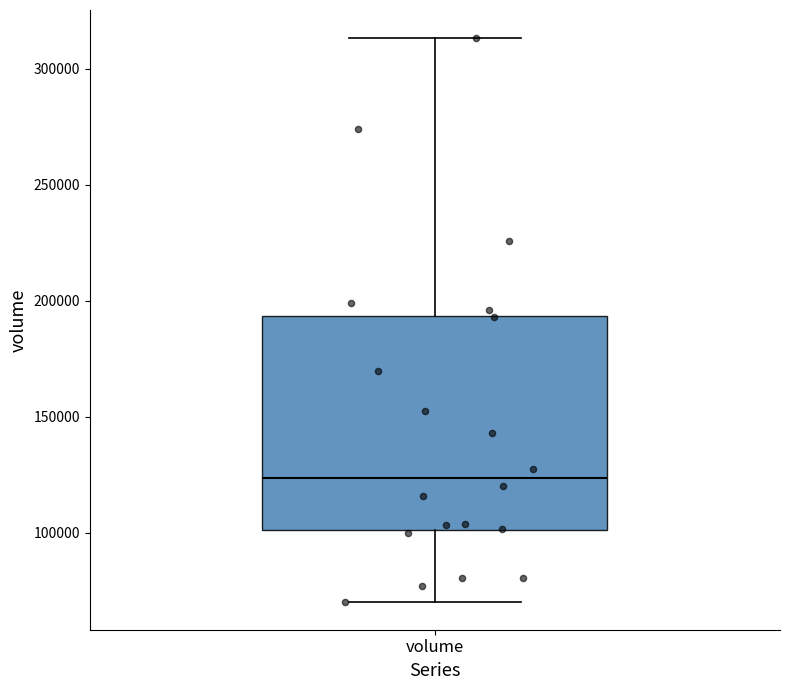

Transcribe this box plot: give where the median line is, the range the box spans, and where the two whiskers end, as read against the y-axis. The values are not printed on the chart, so give them approximately, as read against the axis.

median 125000, box 100000 to 195000, whiskers 70000 to 315000